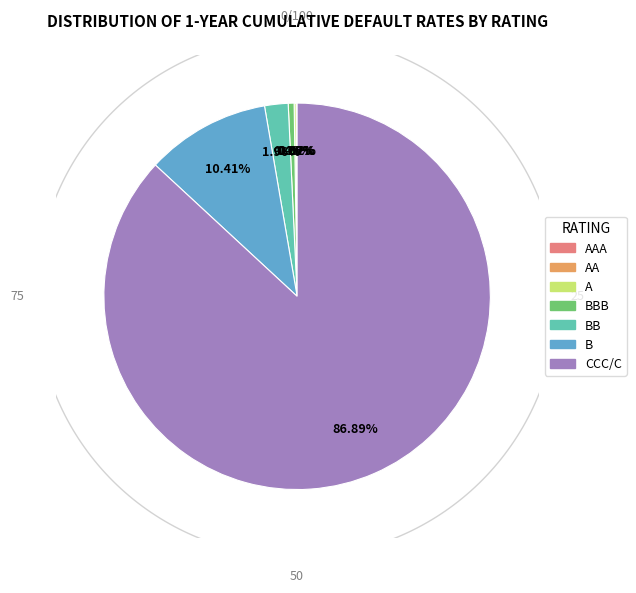

Is A the majority of the pie?

No